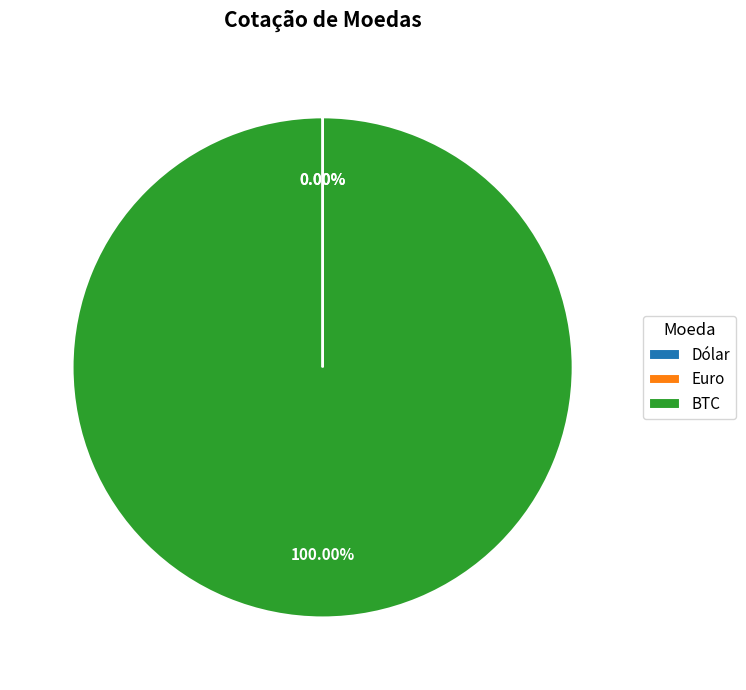

The Euro slice represents 1% of the pie. True or false?

False